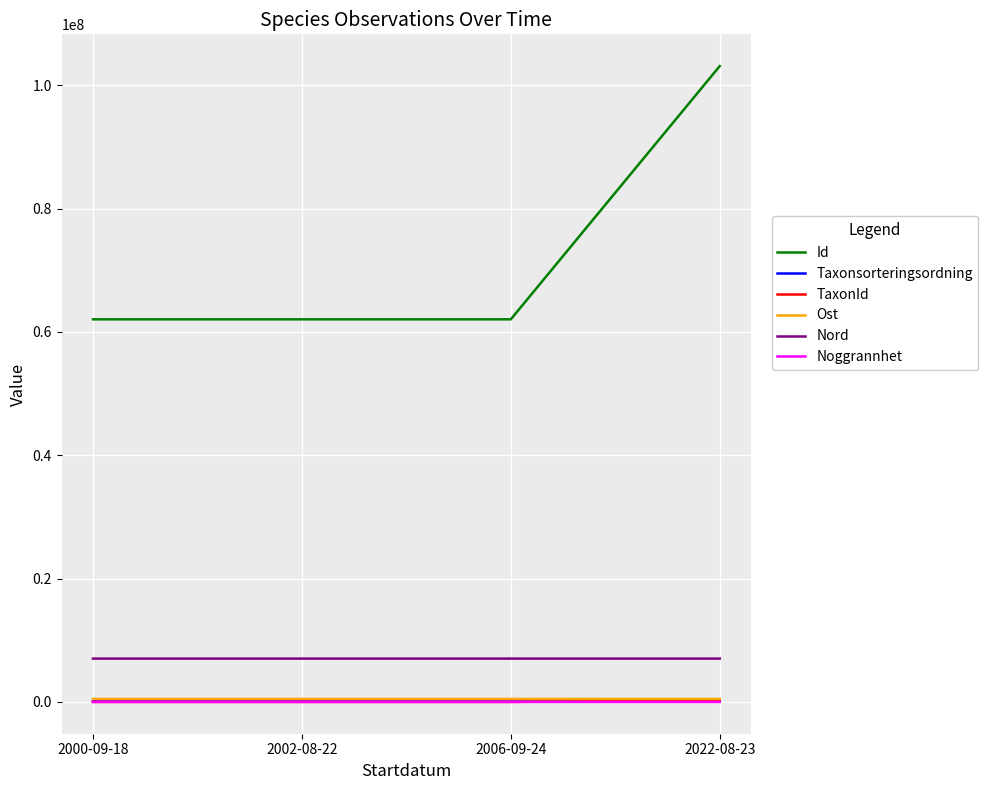

True or false: Nord and Id cross at least once.

False